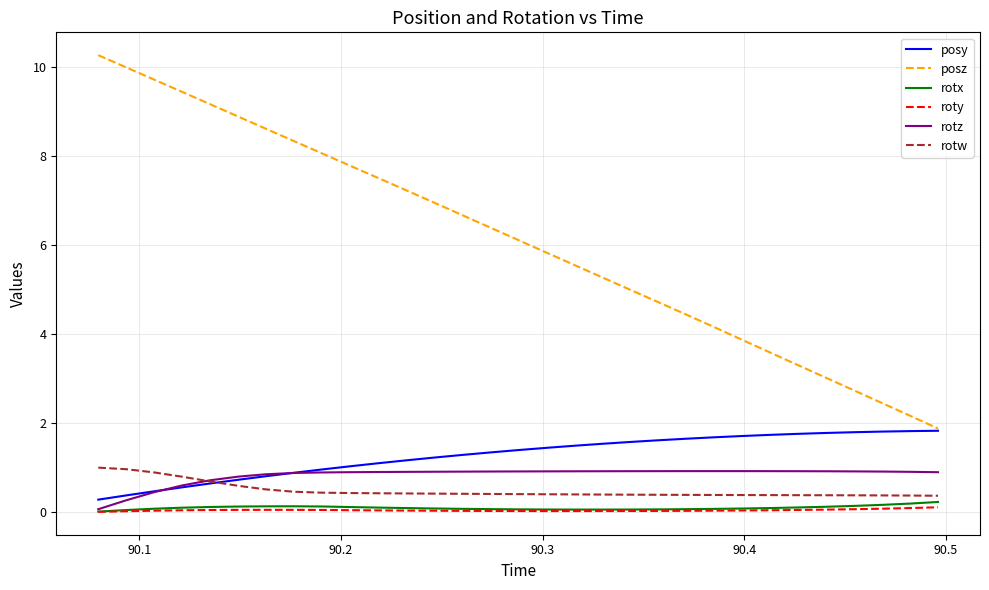

Which series has the largest total across all categories?

posz